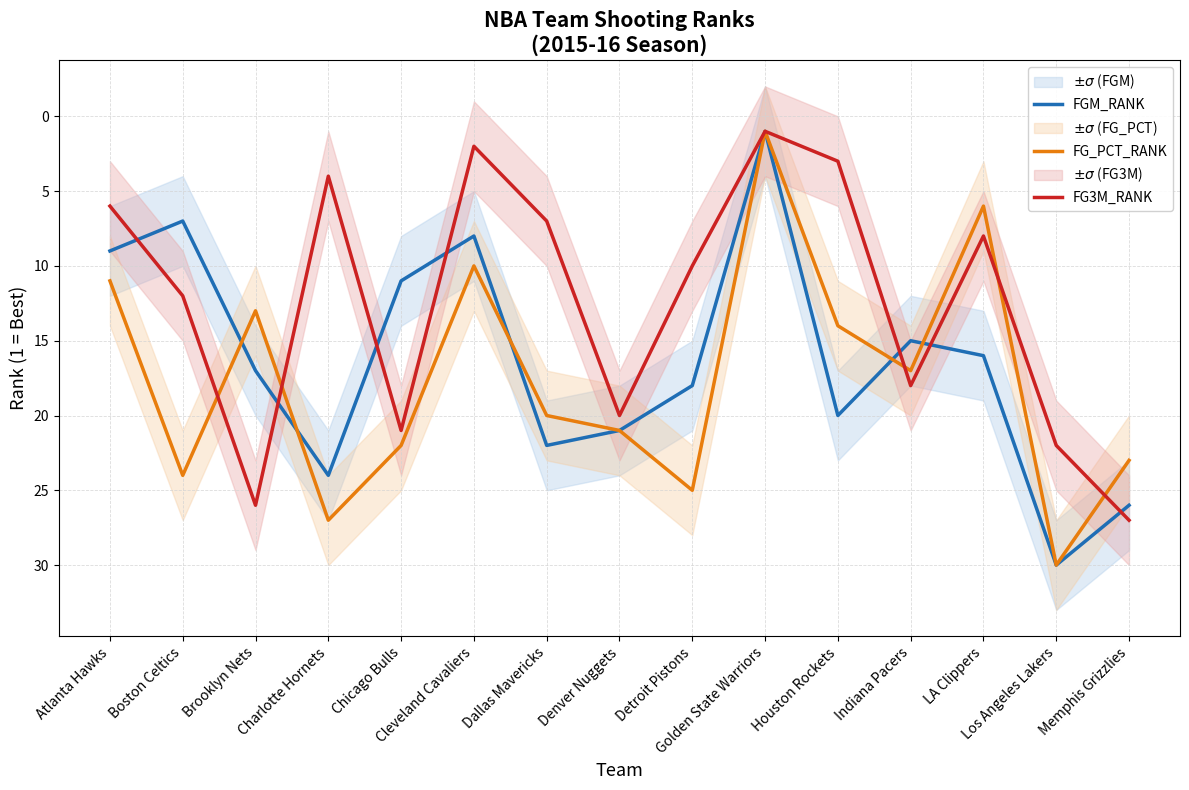

Which category has the lowest value in the FG_PCT_RANK series?

Golden State Warriors